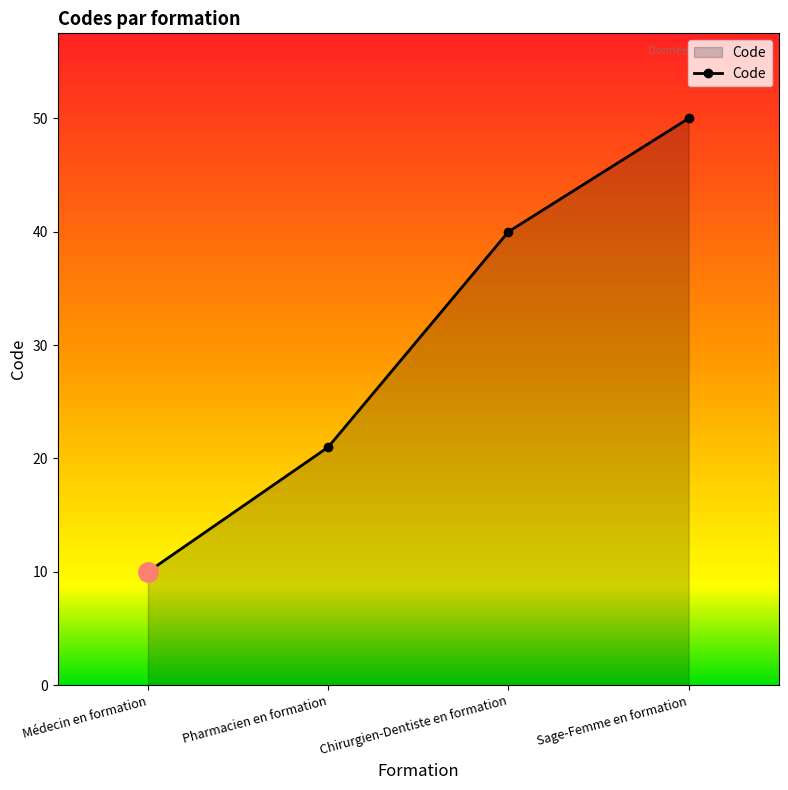

True or false: there are more than 0 points higher than both neighbors.

False